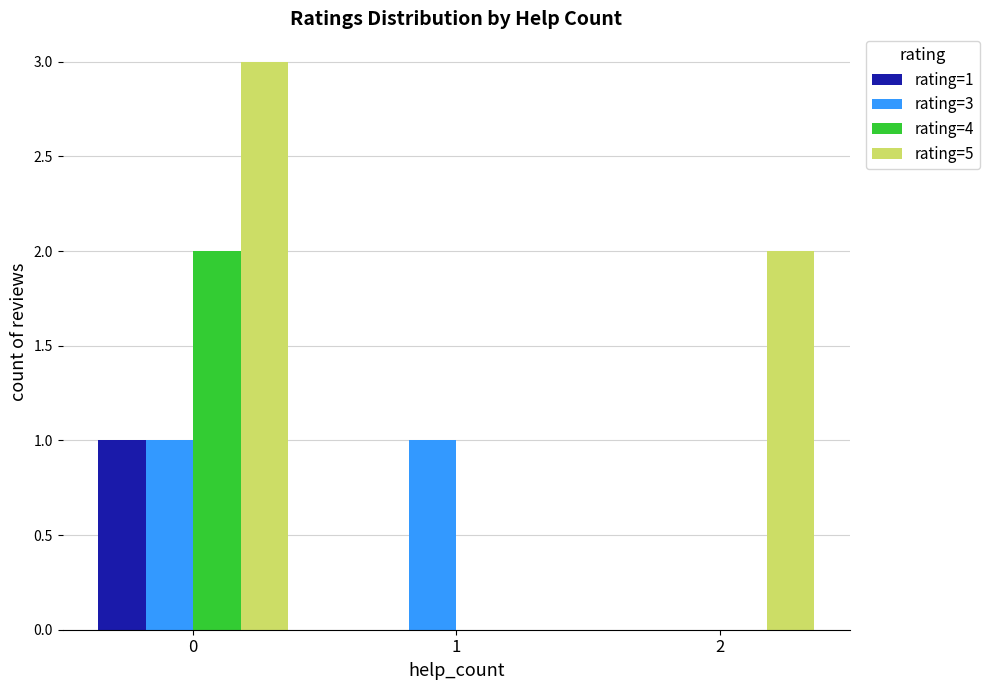

The value of rating=4 at 0 is 3. True or false?

False